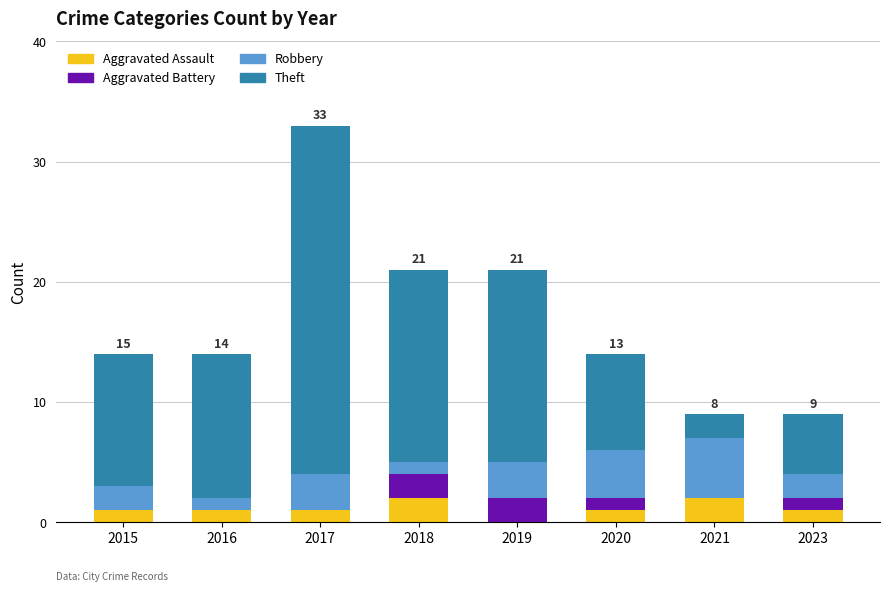

What is the total value across all series at 2021?

9